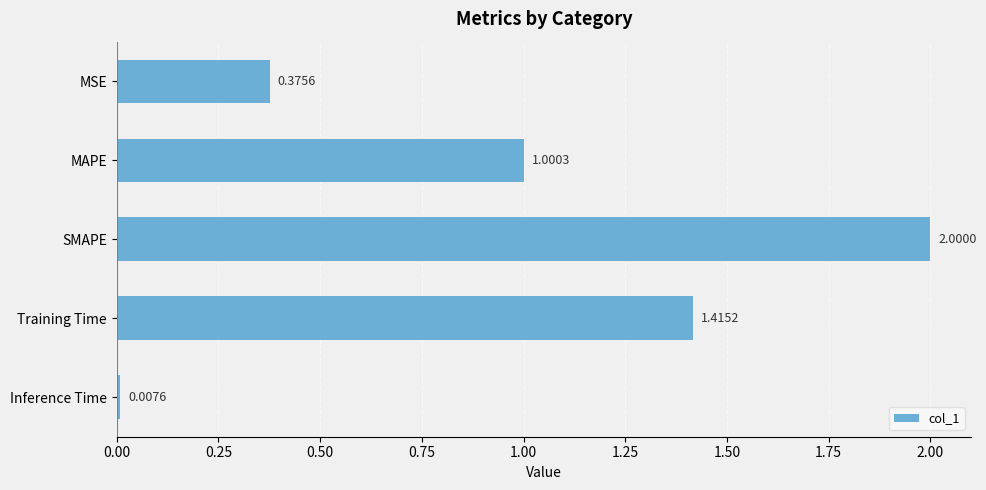

What is the greatest value displayed?

2.0